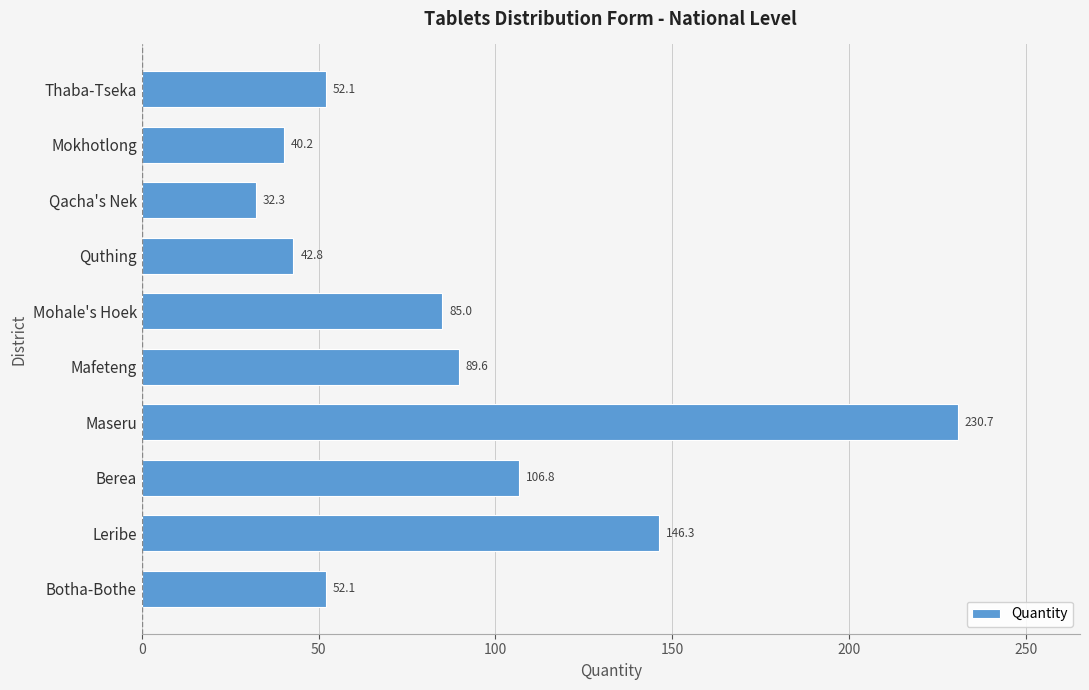

How many series are shown in this chart?

1